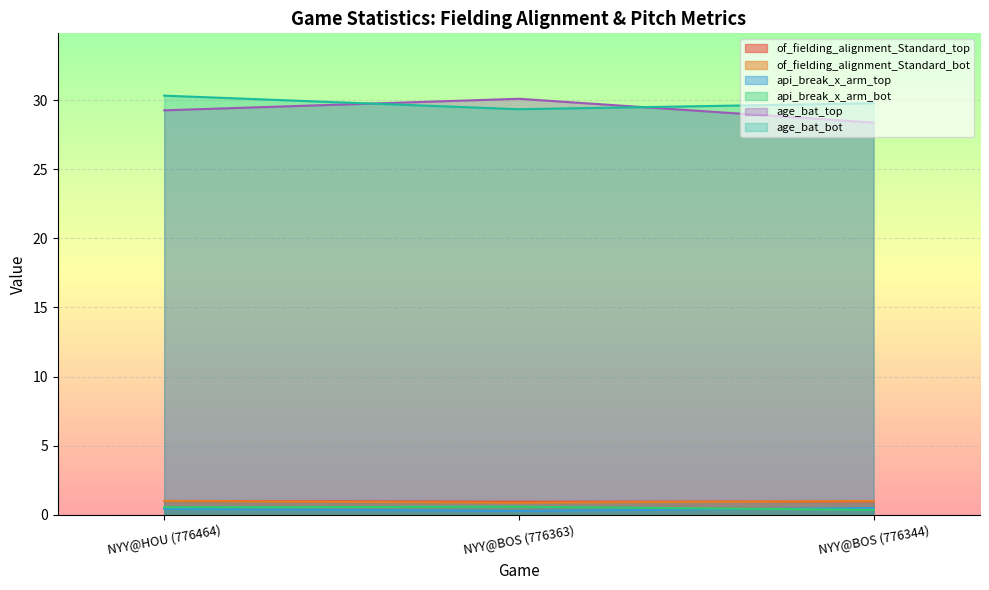

Between NYY@BOS (776363) and NYY@BOS (776344), which series saw the biggest shift?

age_bat_top